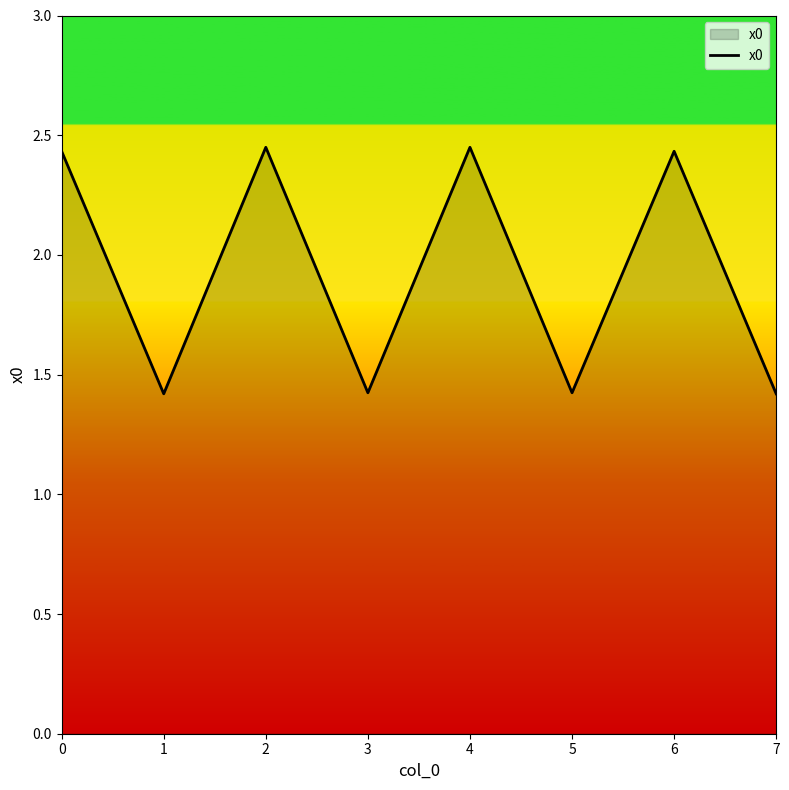

Count the values in the range 1 to 2.

4